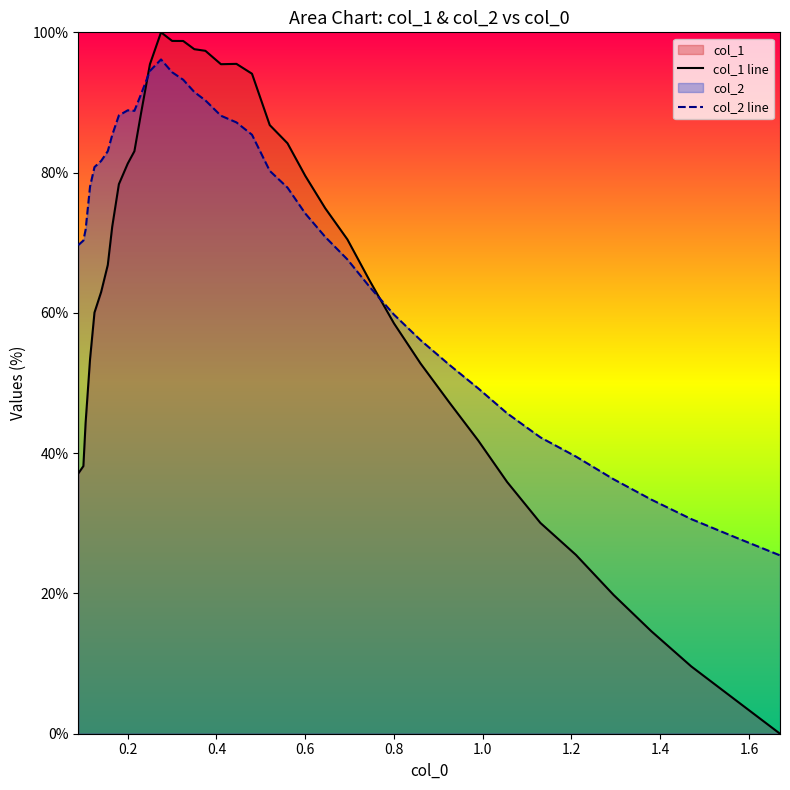

Does the chart display data point markers on the line(s)?

No